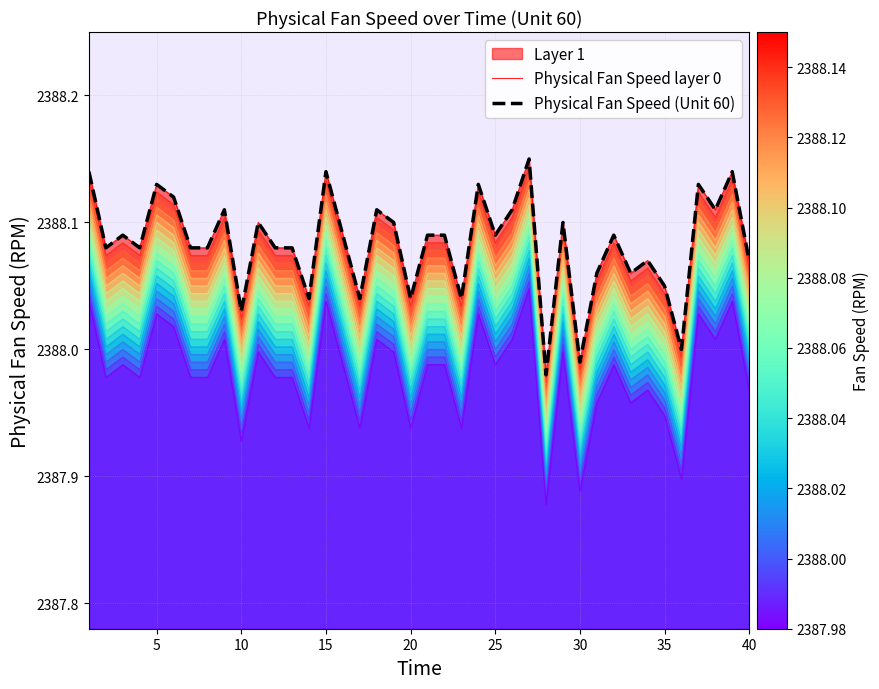

How many data points does each series have?

40